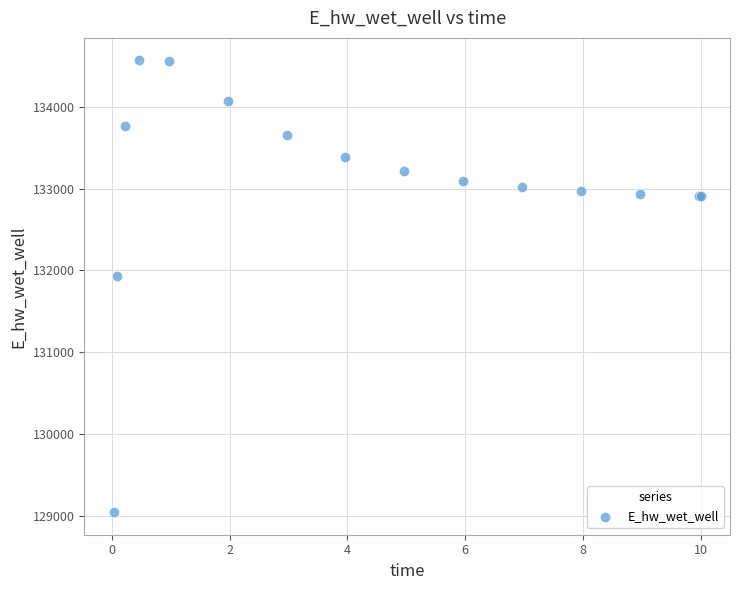

What Y value in the scatter plot is closest to 131805?

131925.3